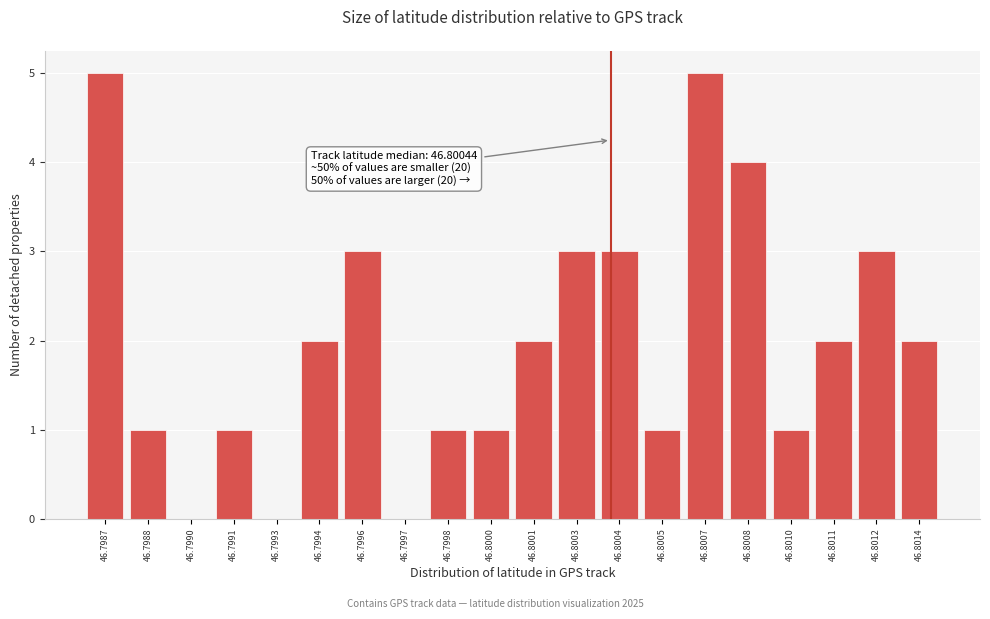

Reading left to right, list all the values displayed in this chart.

46.7987=5	46.7988=1	46.7990=0	46.7991=1	46.7993=0	46.7994=2	46.7996=3	46.7997=0	46.7998=1	46.8000=1	46.8001=2	46.8003=3	46.8004=3	46.8005=1	46.8007=5	46.8008=4	46.8010=1	46.8011=2	46.8012=3	46.8014=2